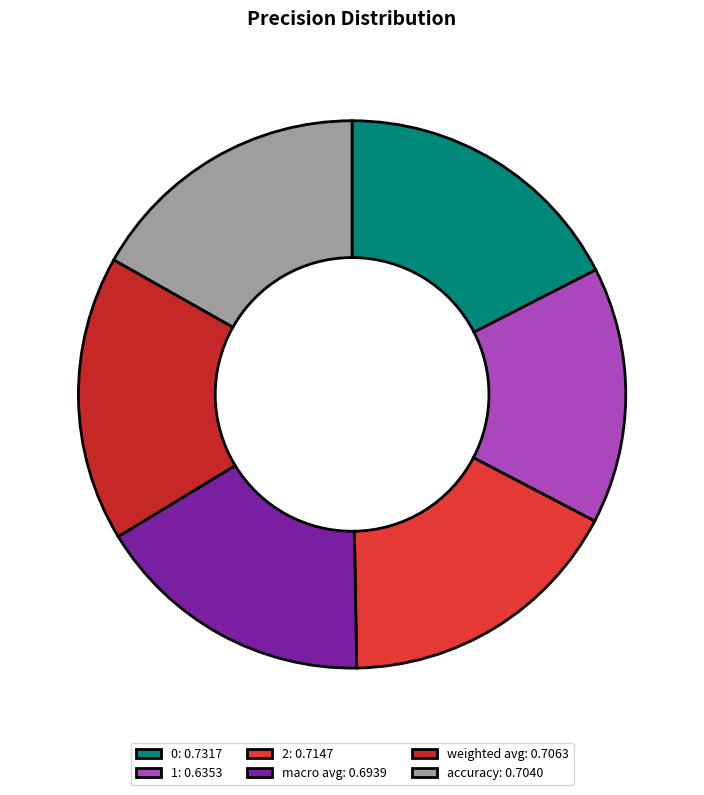

How many segments does this pie chart have?

6